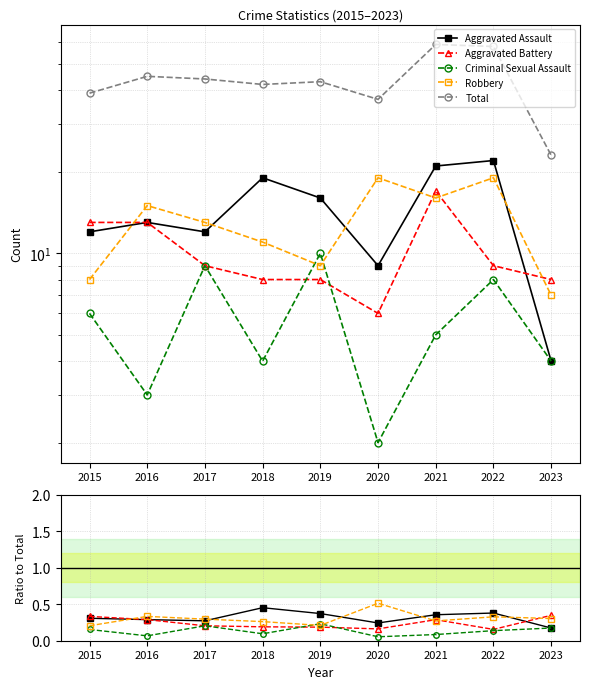

True or false: Aggravated Assault has more than 2 points higher than both neighbors.

False